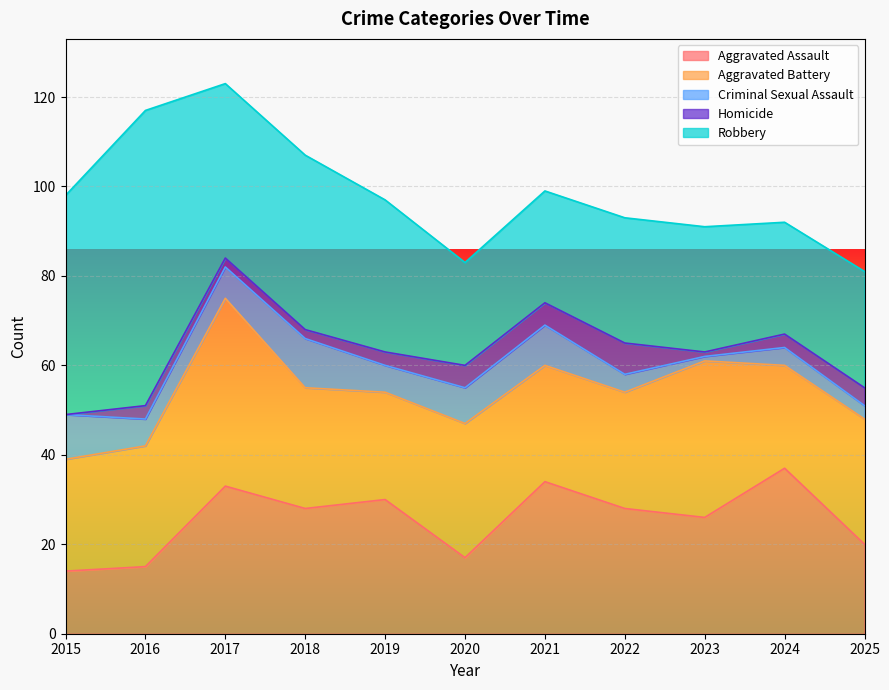

What is the lowest value of the Aggravated Assault series?

14